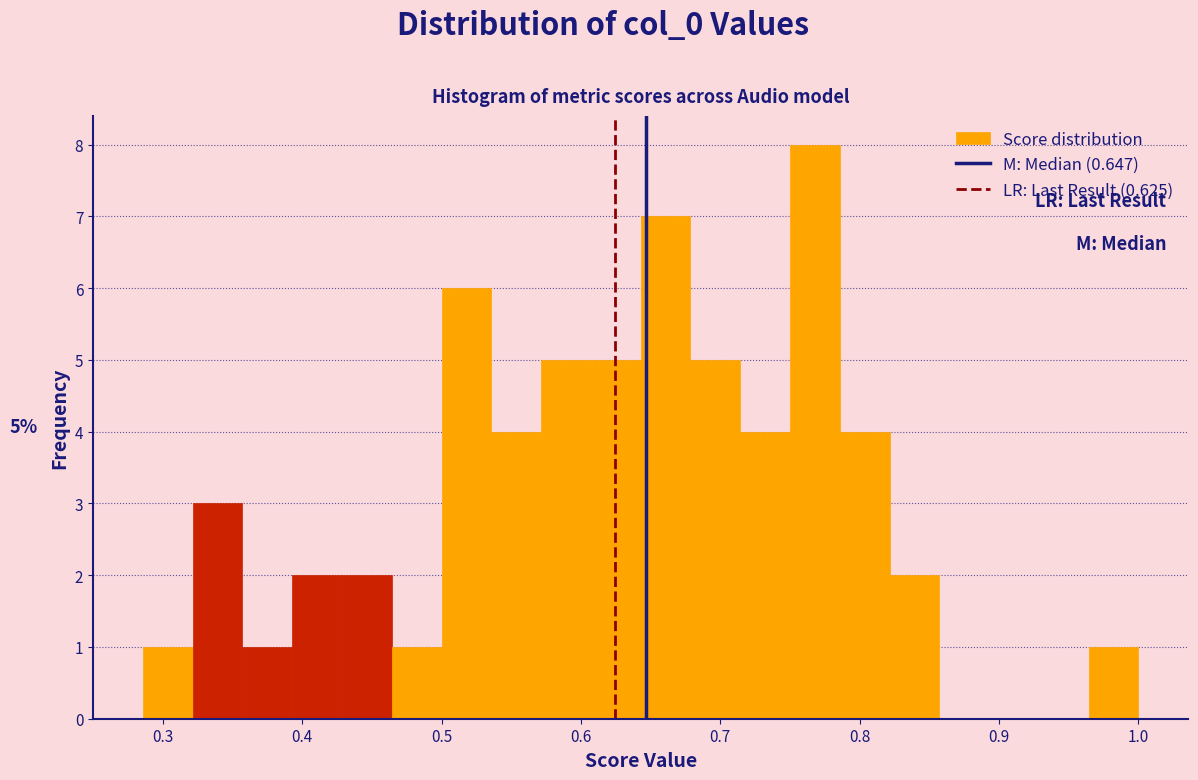

Read against the x-axis, roughly where is the centre of the tallest bar?

0.77